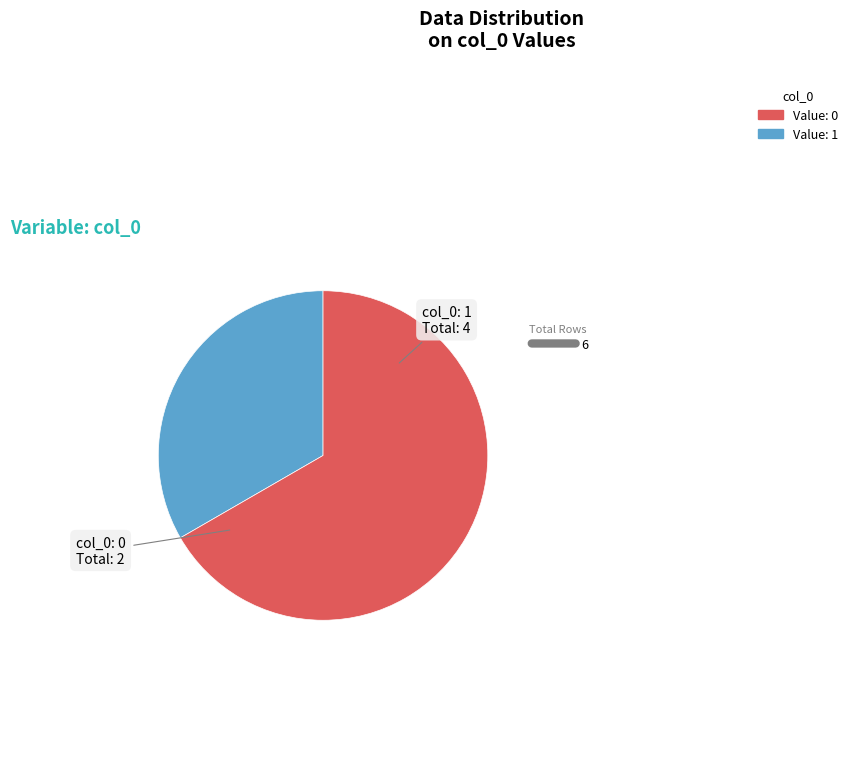

Is there a majority slice in this chart?

Yes